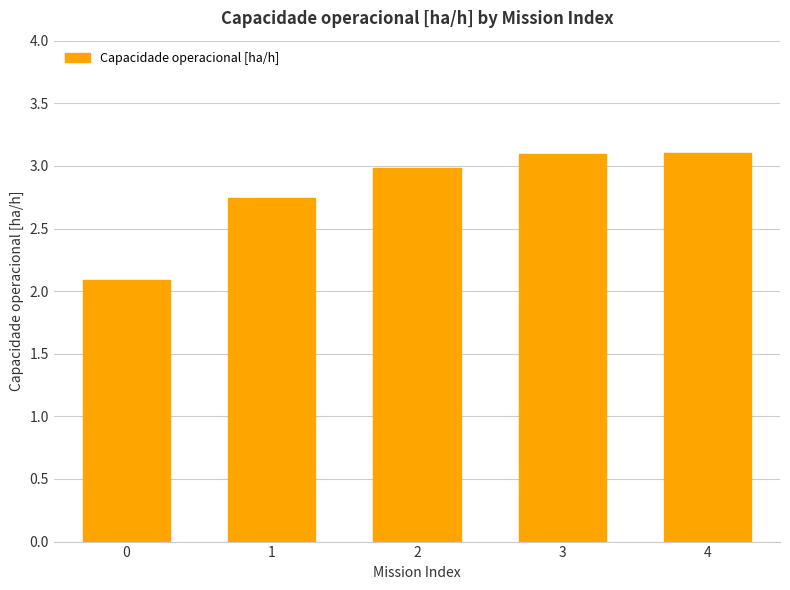

What is the sum of the values at 0 and 4?

5.2